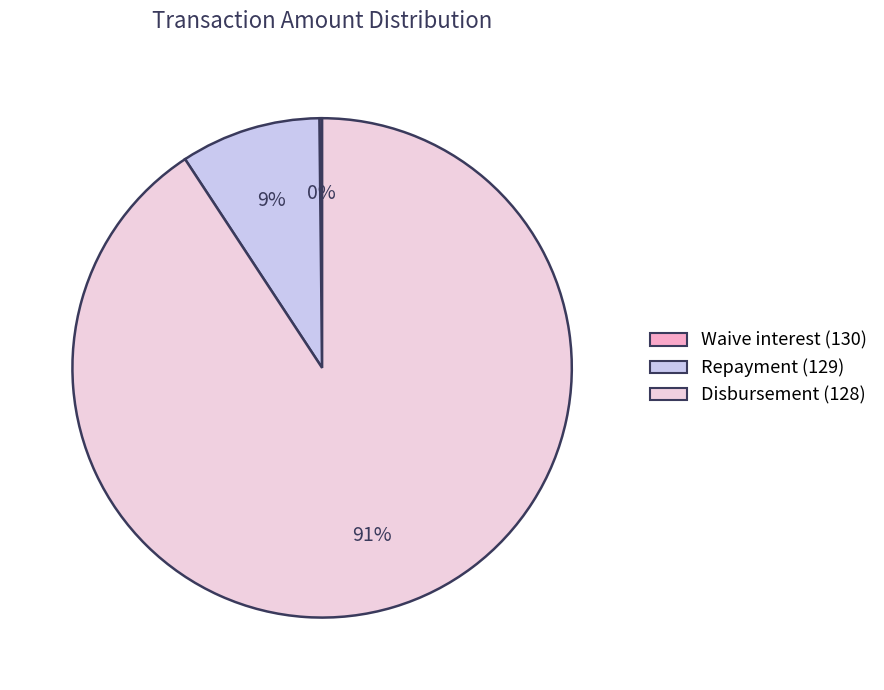

Is there a majority slice in this chart?

Yes